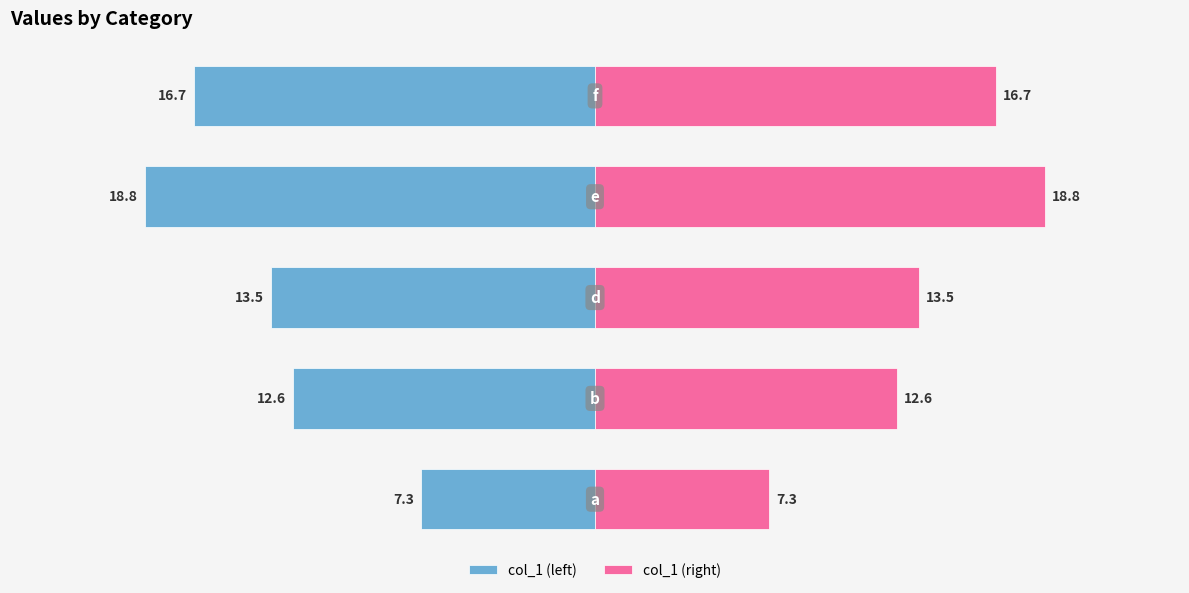

How many categories are shown in the chart?

5